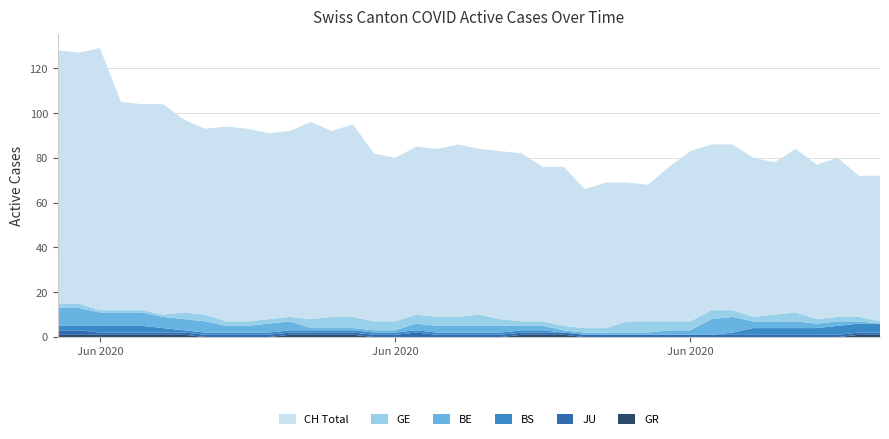

Reading left to right, extract all data points from this chart.

CH: 0=113	1=112	2=117	3=93	4=92	5=94	6=86	7=83	8=87	9=86	10=83	11=83	12=88	13=83	14=86	15=75	16=73	17=75	18=75	19=77	20=74	21=75	22=75	23=69	24=71	25=62	26=65	27=62	28=61	29=69	30=76	31=74	32=74	33=71	34=68	35=73	36=69	37=71	38=63	39=65
GE: 0=2	1=2	2=1	3=1	4=1	5=1	6=3	7=3	8=2	9=2	10=2	11=2	12=4	13=5	14=5	15=4	16=4	17=4	18=4	19=4	20=5	21=3	22=2	23=2	24=2	25=2	26=2	27=5	28=5	29=4	30=4	31=4	32=3	33=2	34=3	35=4	36=2	37=2	38=2	39=1
BE: 0=8	1=8	2=6	3=6	4=6	5=5	6=5	7=5	8=3	9=3	10=4	11=4	12=1	13=1	14=1	15=1	16=1	17=3	18=3	19=3	20=3	21=3	22=2	23=2	24=1	25=1	26=1	27=1	28=1	29=2	30=2	31=7	32=7	33=3	34=3	35=3	36=2	37=2	38=1	39=0
BS: 0=2	1=2	2=3	3=3	4=3	5=2	6=1	7=1	8=1	9=1	10=1	11=1	12=1	13=1	14=1	15=1	16=1	17=1	18=1	19=1	20=1	21=1	22=1	23=1	24=0	25=0	26=0	27=0	28=0	29=0	30=0	31=0	32=1	33=3	34=3	35=3	36=3	37=4	38=4	39=4
JU: 0=2	1=2	2=1	3=1	4=1	5=1	6=1	7=1	8=1	9=1	10=1	11=1	12=1	13=1	14=1	15=1	16=1	17=2	18=1	19=1	20=1	21=1	22=1	23=1	24=1	25=1	26=1	27=1	28=1	29=1	30=1	31=1	32=1	33=1	34=1	35=1	36=1	37=1	38=1	39=1
GR: 0=1	1=1	2=1	3=1	4=1	5=1	6=1	7=0	8=0	9=0	10=0	11=1	12=1	13=1	14=1	15=0	16=0	17=0	18=0	19=0	20=0	21=0	22=1	23=1	24=1	25=0	26=0	27=0	28=0	29=0	30=0	31=0	32=0	33=0	34=0	35=0	36=0	37=0	38=1	39=1